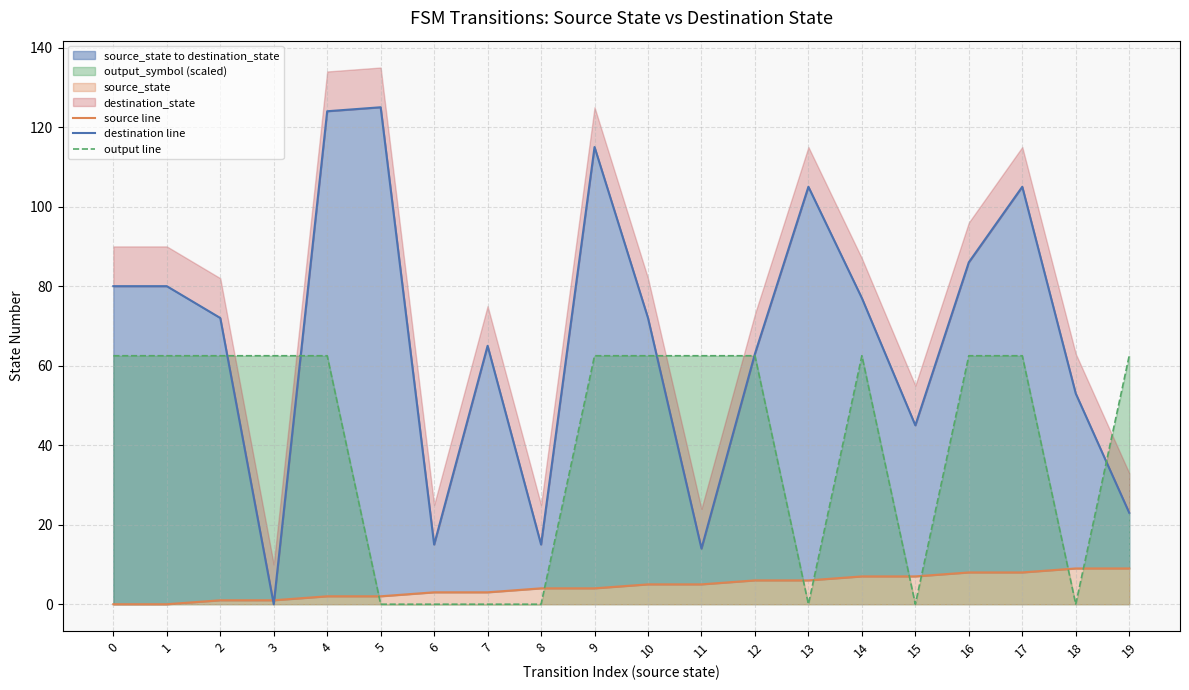

Where is the first local maximum for destination line?

5